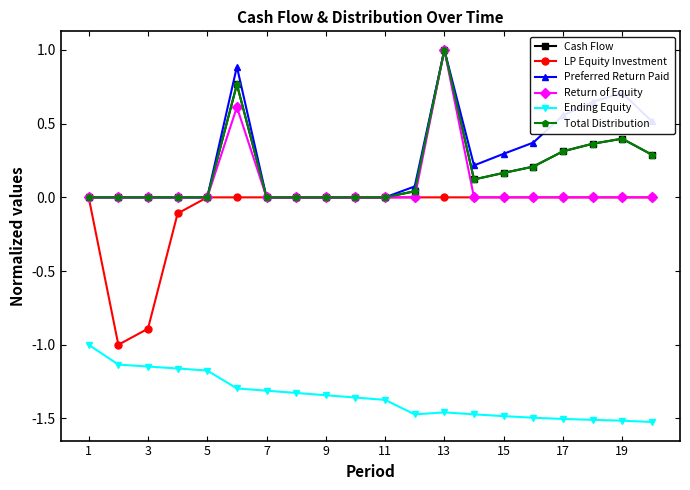

True or false: Ending Equity and Cash Flow cross at least once.

False